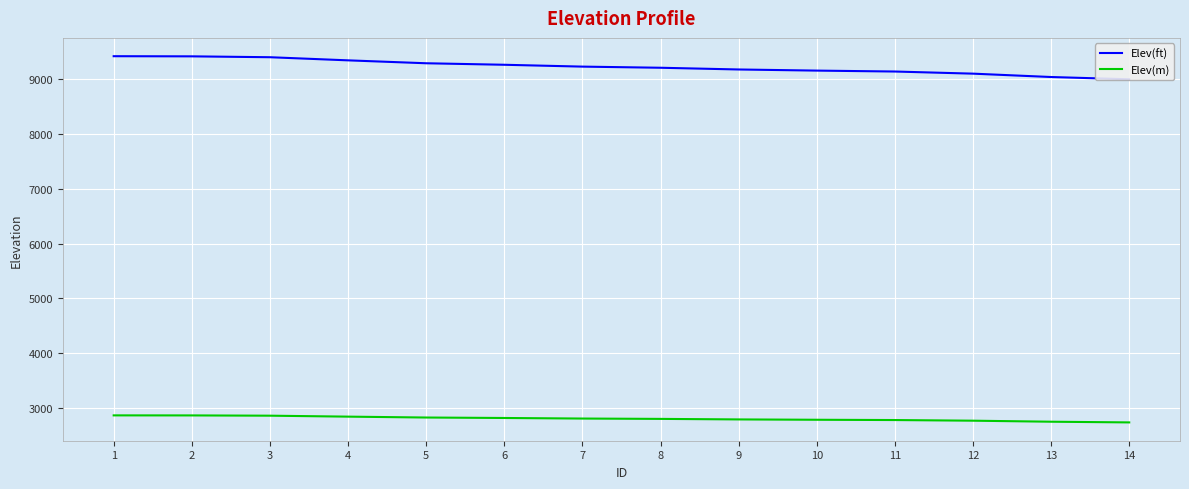

Where does the Elev(m) series first go above 2811?

1